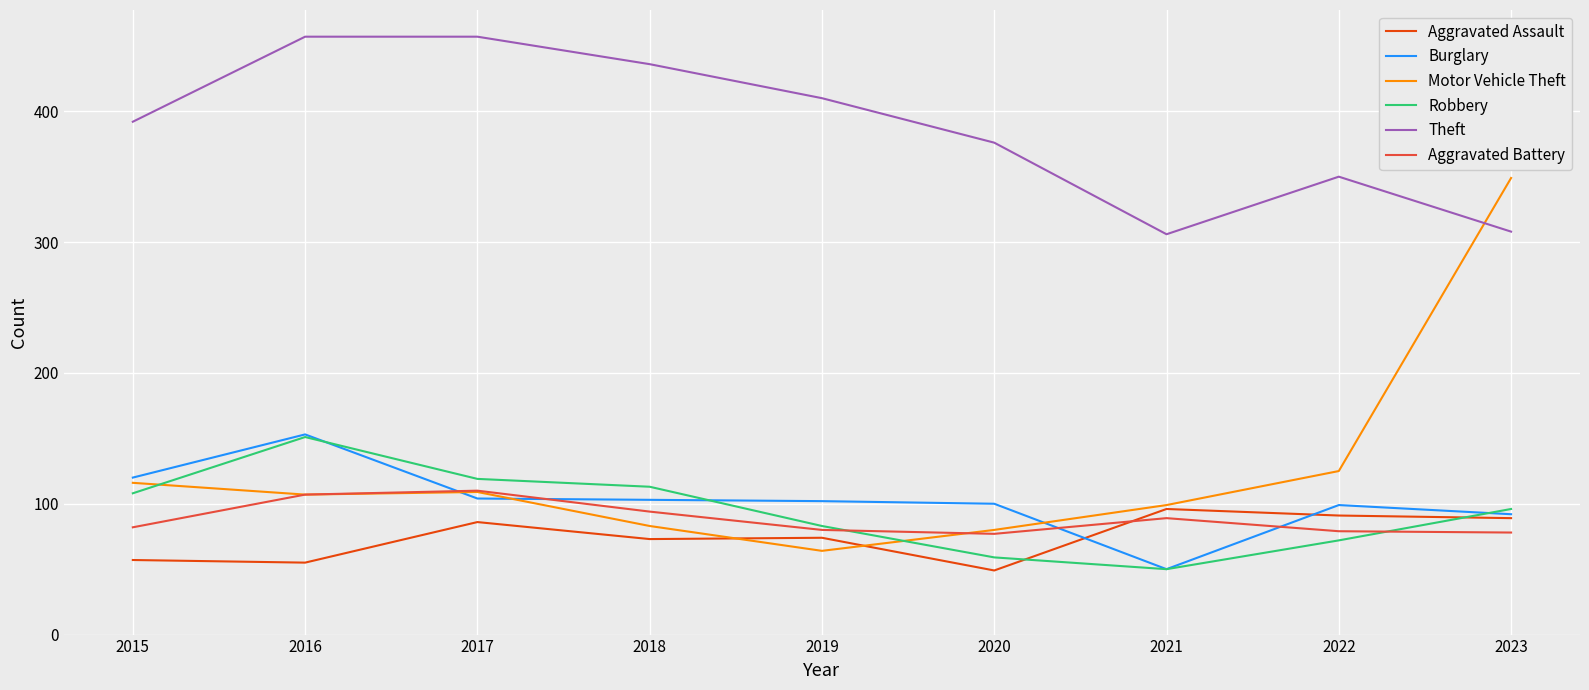

The Robbery series shows 96 at 2023. True or false?

True